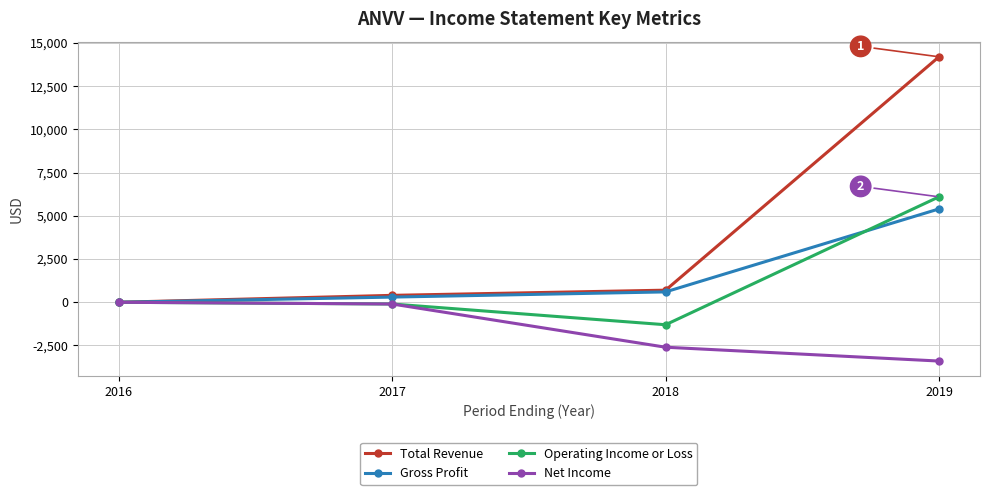

What is the highest value of the Total Revenue series?

14200